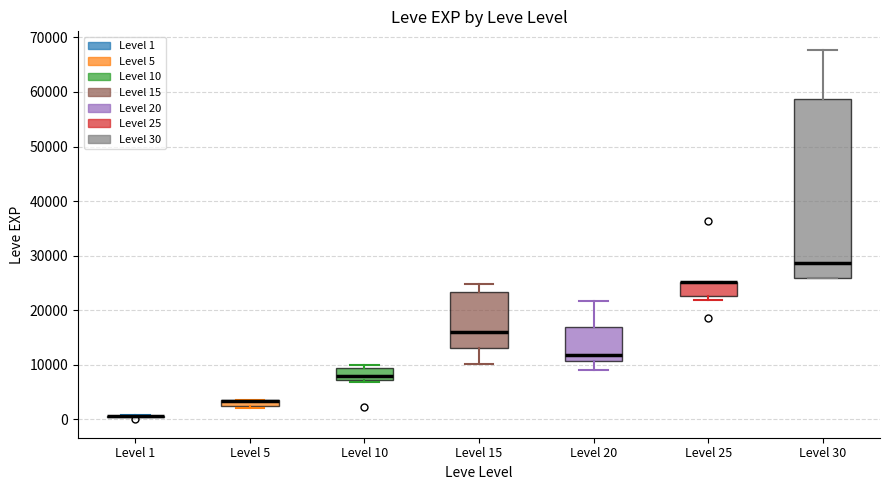

Which box is the tallest, from its lower edge to its upper edge?

Level 30